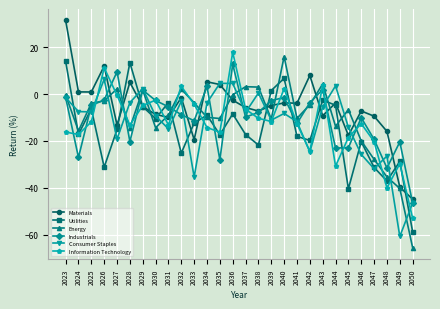

How many interior local valleys does the Energy series have?

7